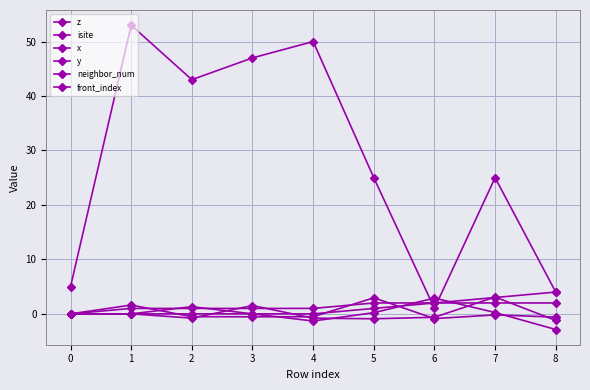

Read the isite value at 6.

1.0